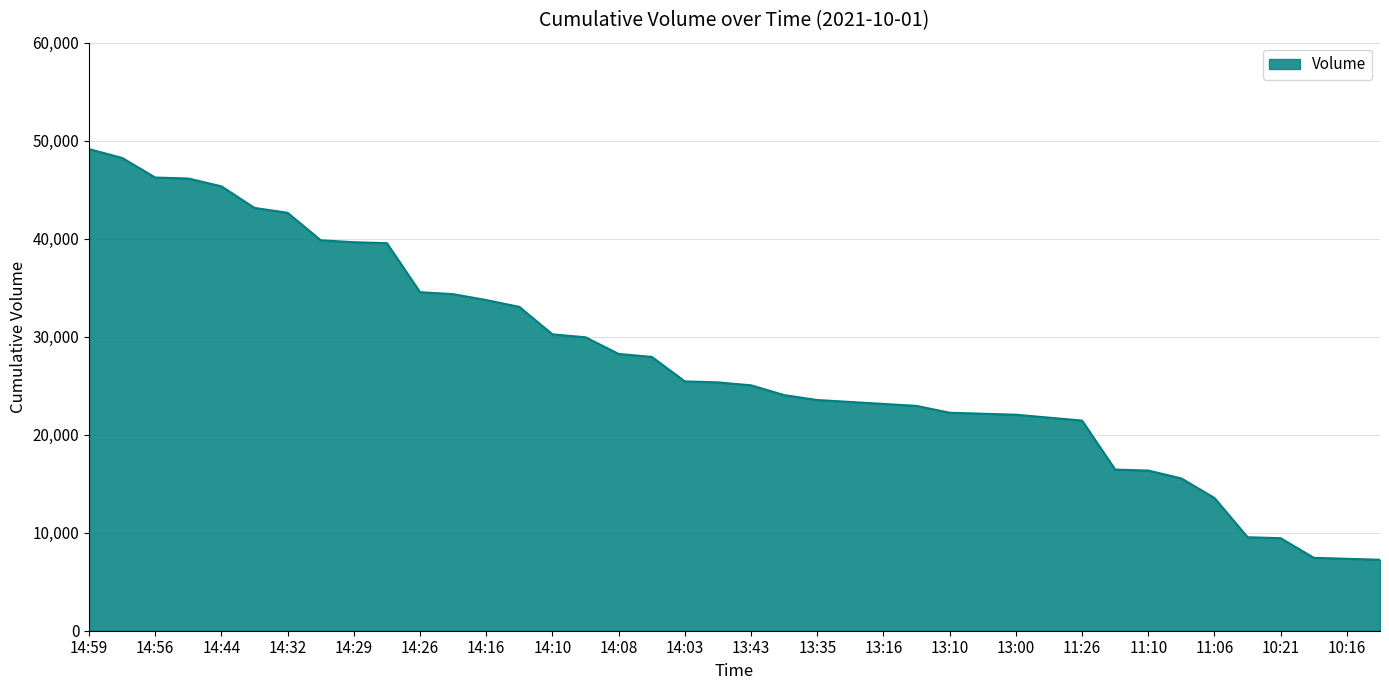

What is the greatest value displayed?

49140